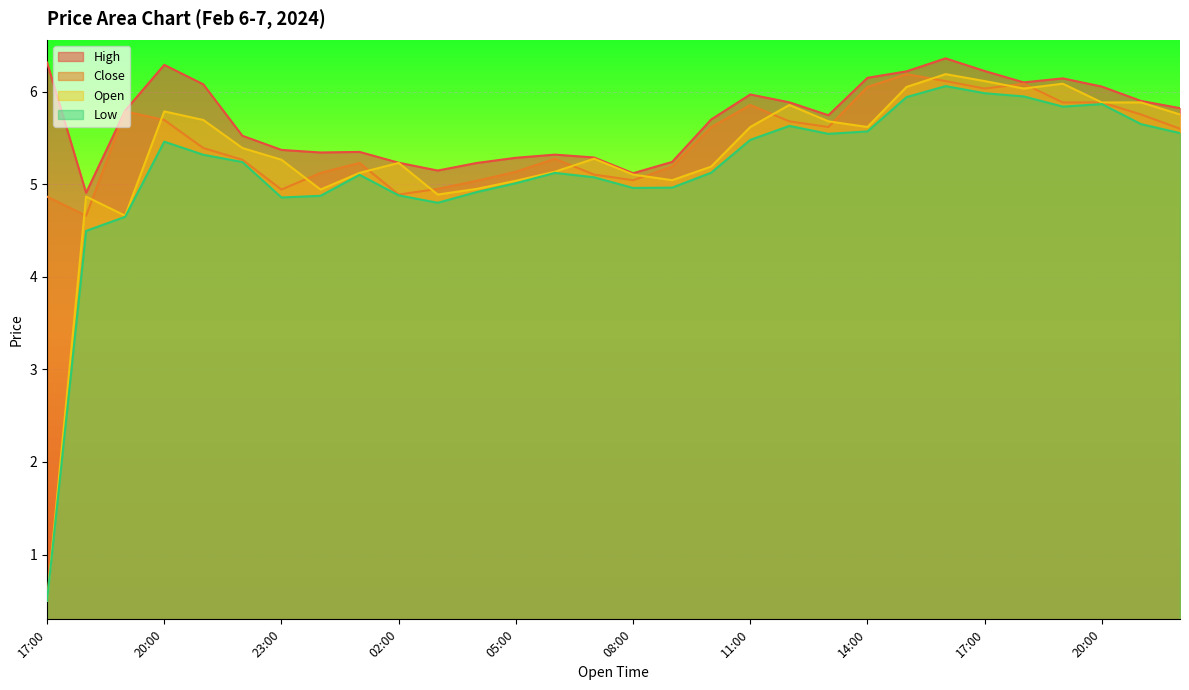

Which series has the largest range (max minus min)?

Open